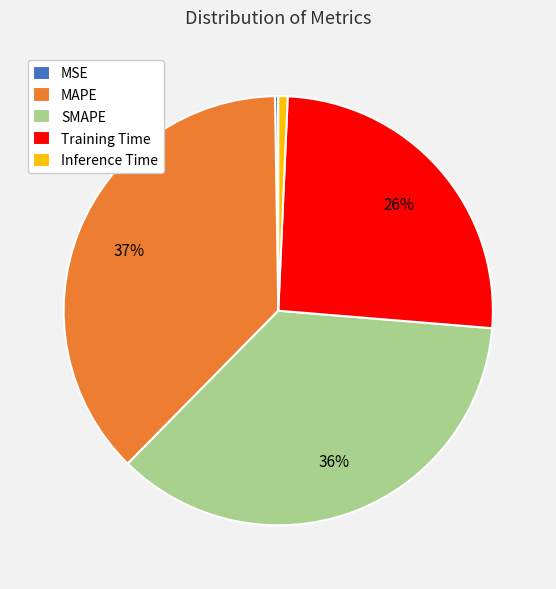

Does any single category account for the majority?

No